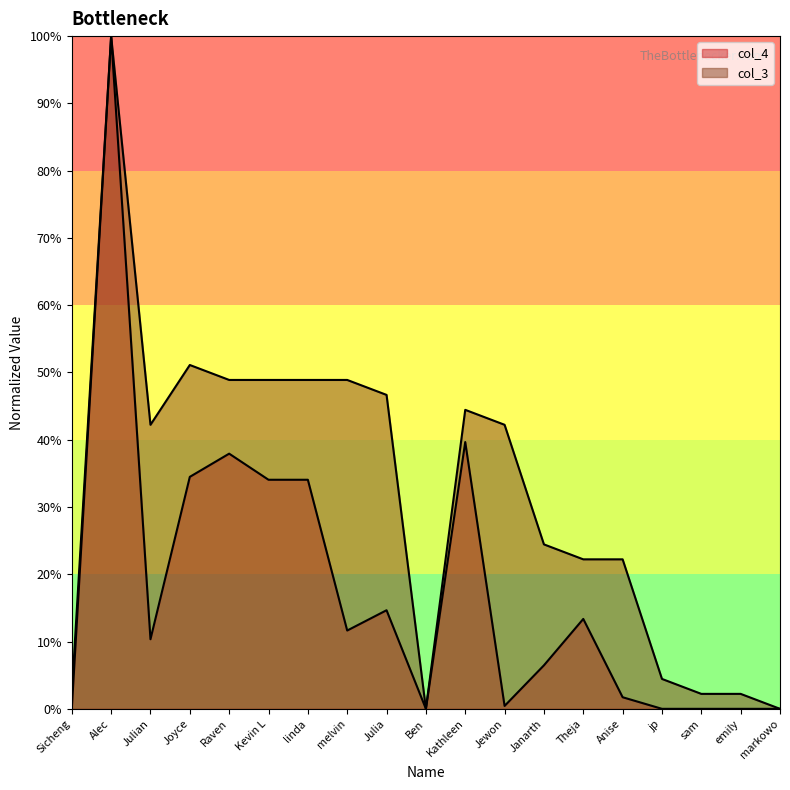

The value of col_3 at Jewon is 0.4. True or false?

True